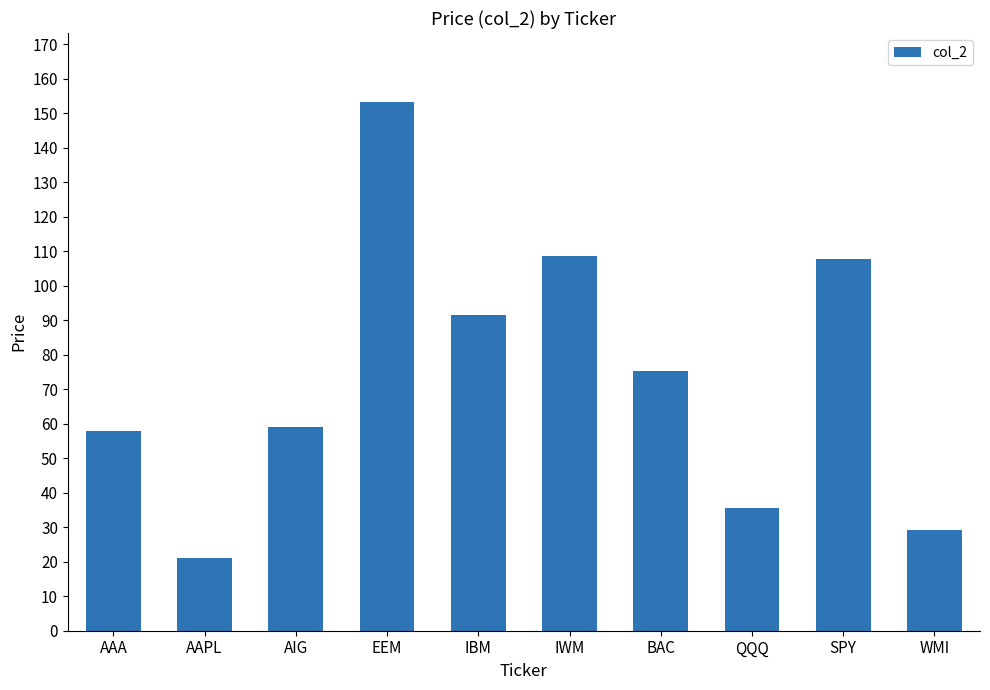

What is the approximate value at AIG?

58.9